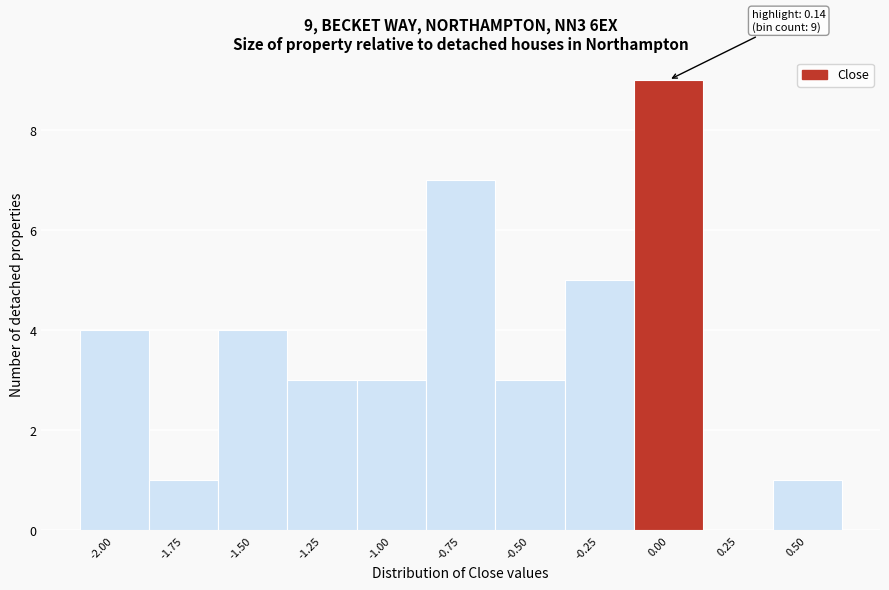

Reading left to right, transcribe all the data shown in this chart.

-2.00=4	-1.75=1	-1.50=4	-1.25=3	-1.00=3	-0.75=7	-0.50=3	-0.25=5	0.00=9	0.25=0	0.50=1